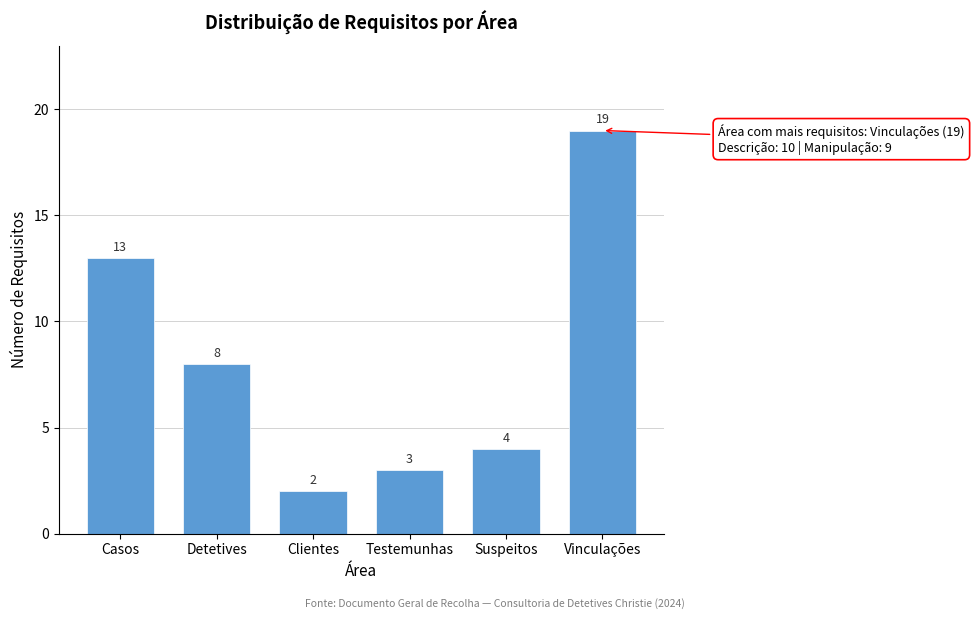

Reading right to left, list all the values displayed in this chart.

Vinculações=19	Suspeitos=4	Testemunhas=3	Clientes=2	Detetives=8	Casos=13